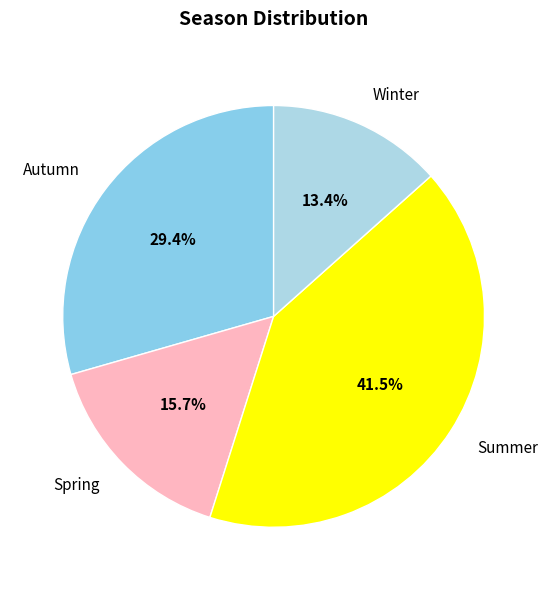

Which slice is the largest?

Summer